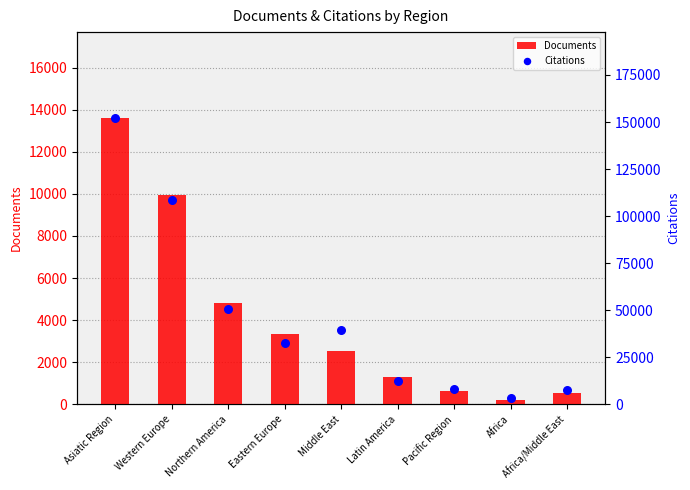

Which series has the largest total across all categories?

Citations